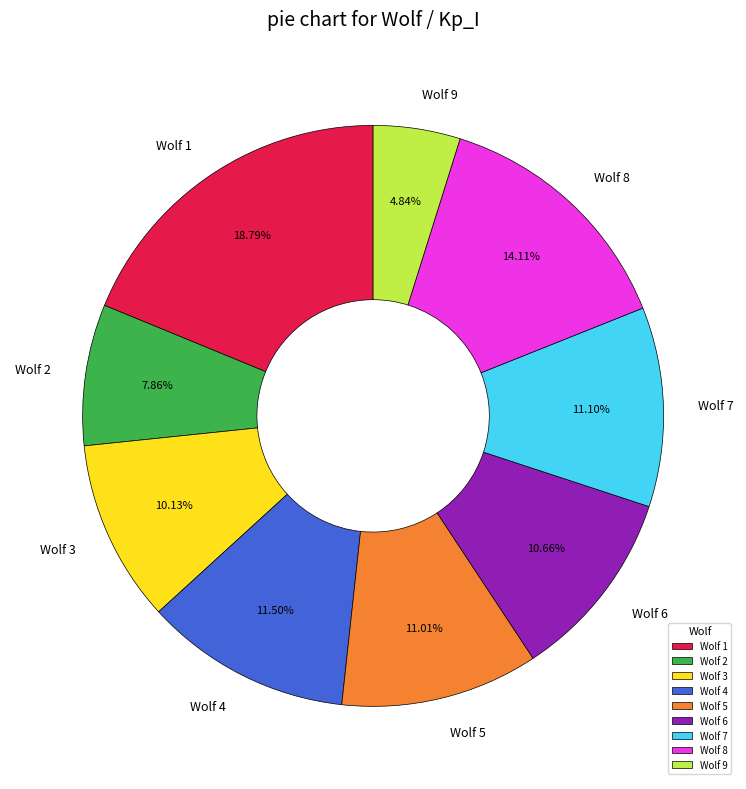

To the nearest percent, what percentage of the pie is Wolf 2?

8%